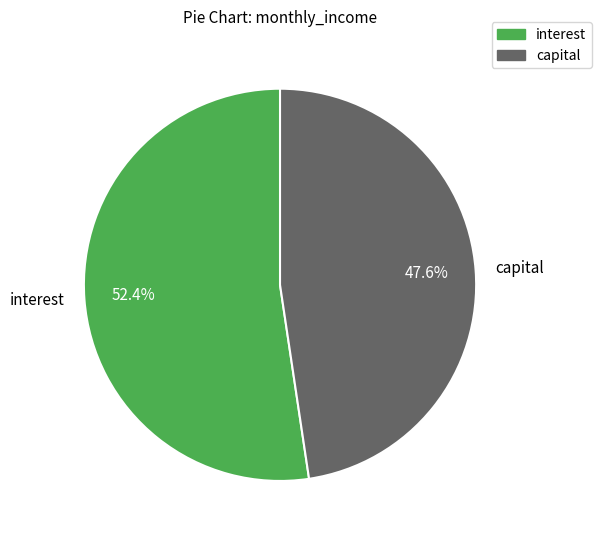

How many slices are in this pie chart?

2